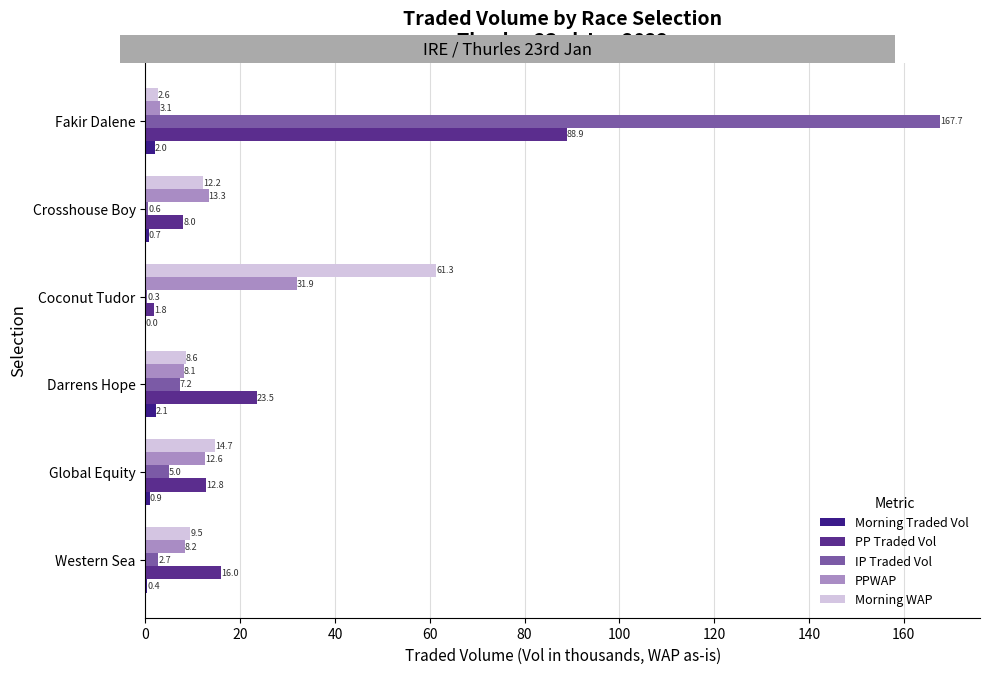

Count the number of categories in the chart.

6